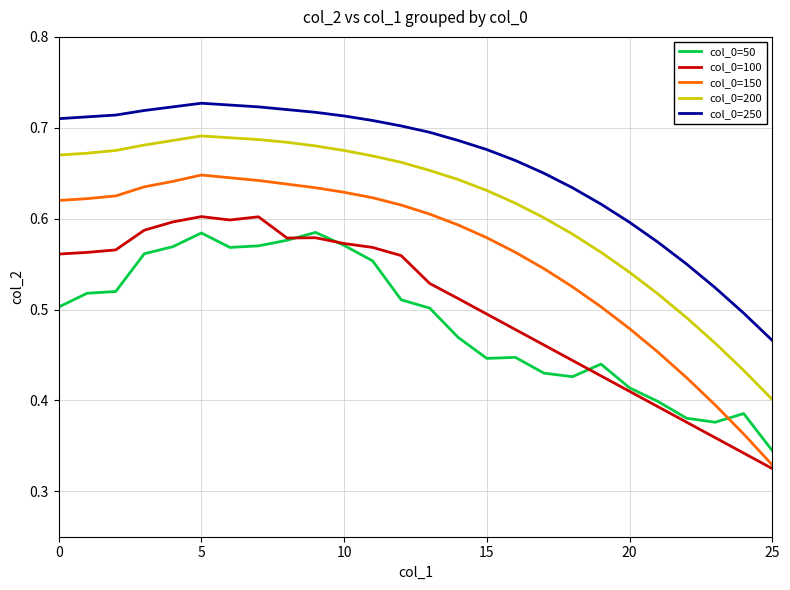

Is this an area chart (filled region under the line)?

No